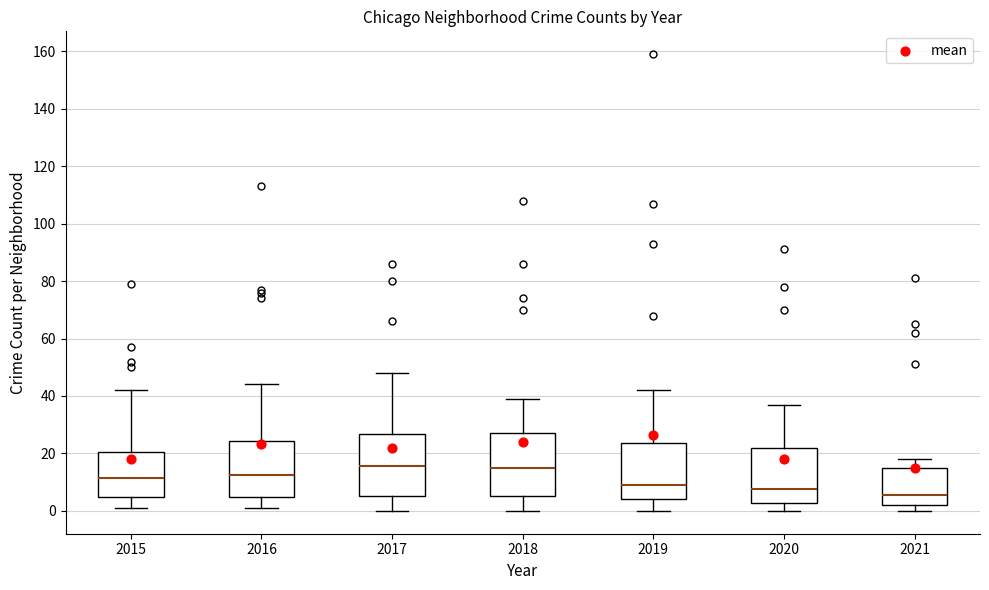

Reading left to right, read every box against the y-axis: the position of its median line, the range the box covers, and the ends of its whiskers. The values are not printed on the chart, so give them approximately, as read against the axis.

2015: median 12, box 6 to 20, whiskers 2 to 42
2016: median 12, box 6 to 24, whiskers 2 to 44
2017: median 16, box 6 to 26, whiskers 0 to 48
2018: median 16, box 6 to 28, whiskers 0 to 40
2019: median 10, box 4 to 24, whiskers 0 to 42
2020: median 8, box 2 to 22, whiskers 0 to 38
2021: median 6, box 2 to 16, whiskers 0 to 18